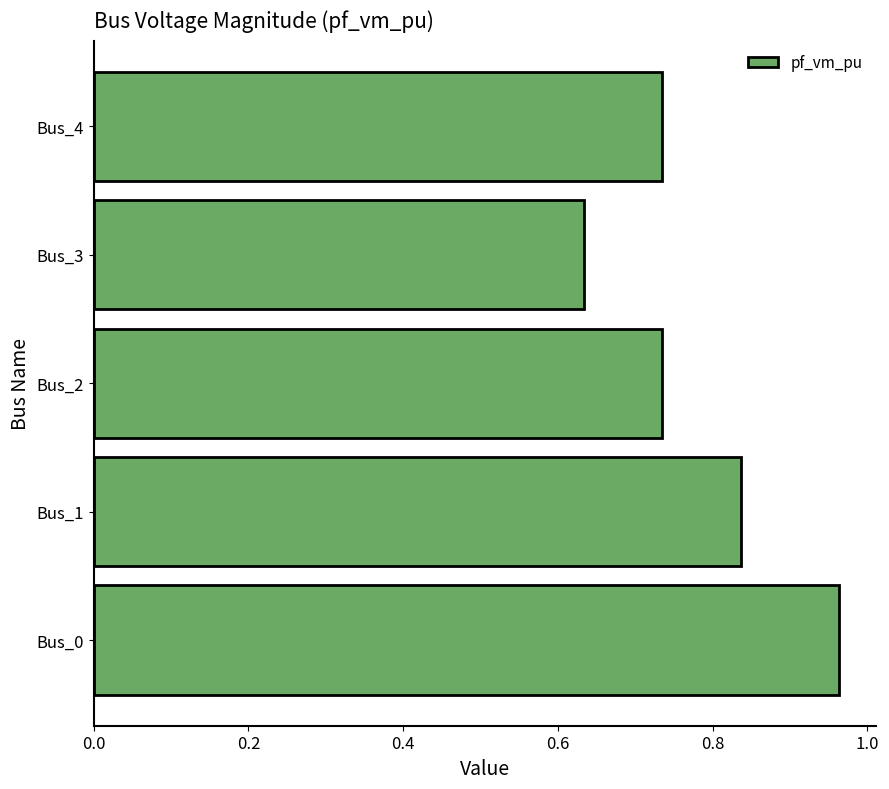

At which label is the value closest to 0?

Bus_3